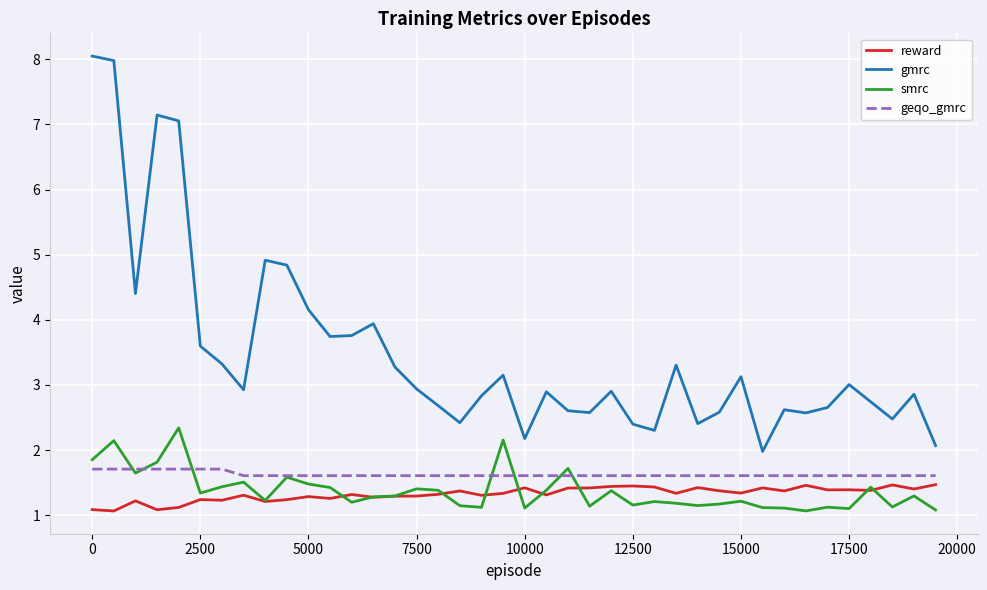

Which series has the largest total across all categories?

gmrc